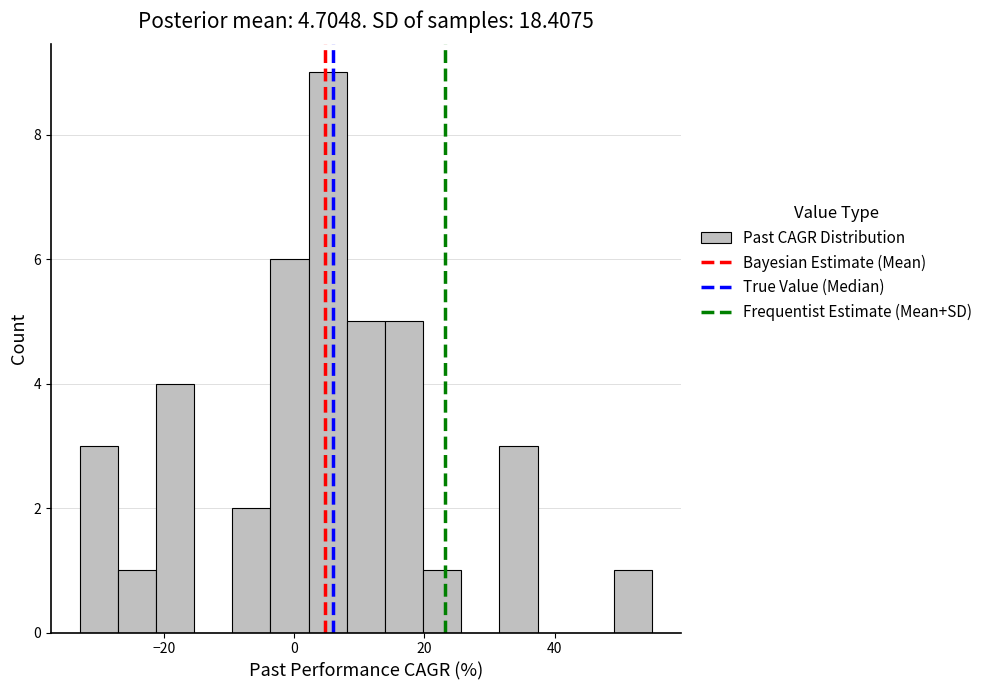

Around what value on the x-axis is the tallest bar? Give the approximate position of its centre, as read against the axis.

6